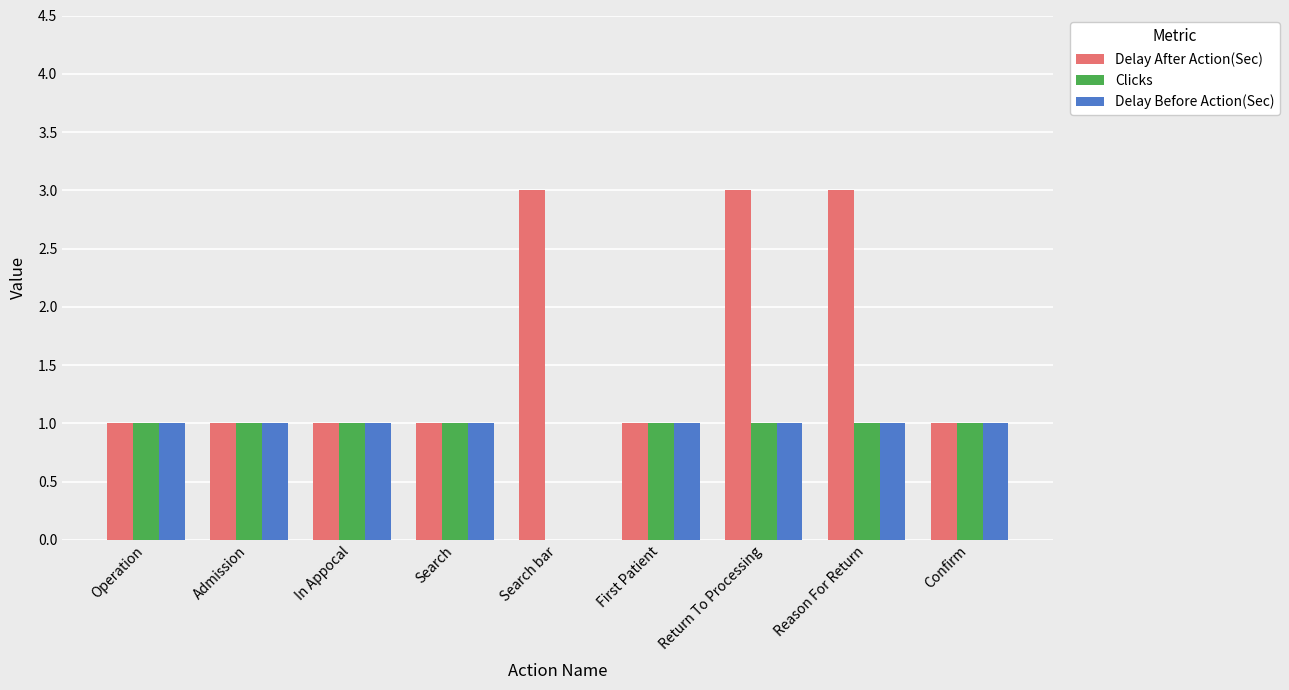

Is the value of Clicks at Search bar greater than the value of Delay After Action(Sec) at Operation?

No